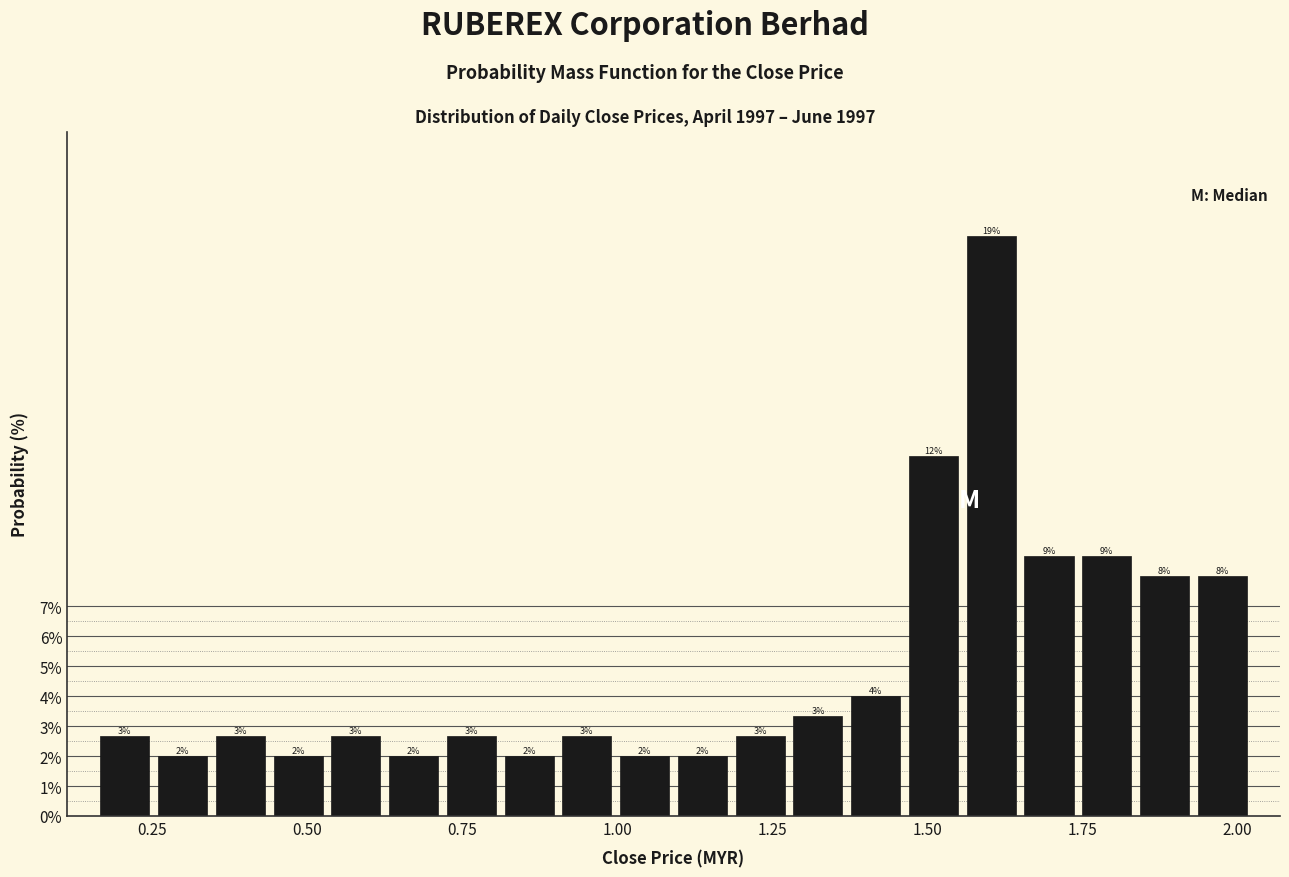

Read against the x-axis, roughly where is the centre of the tallest bar?

1.60